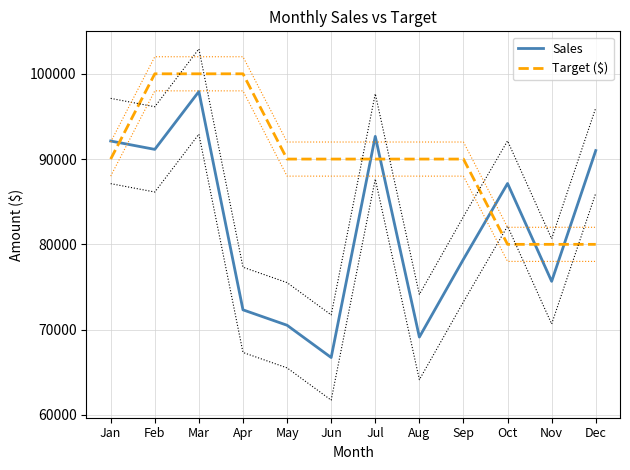

What is the approximate value of Target ($) at Mar?

100000.0